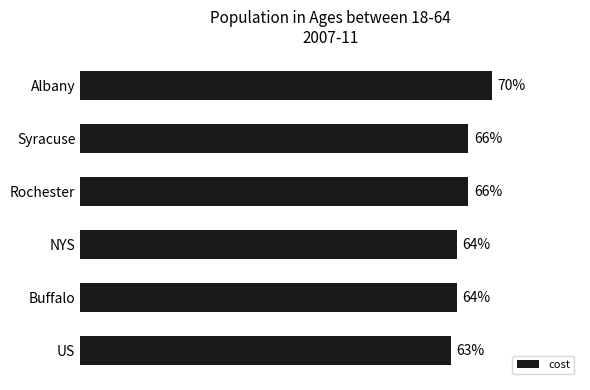

What is the label of the 1st bar from the top?

Albany